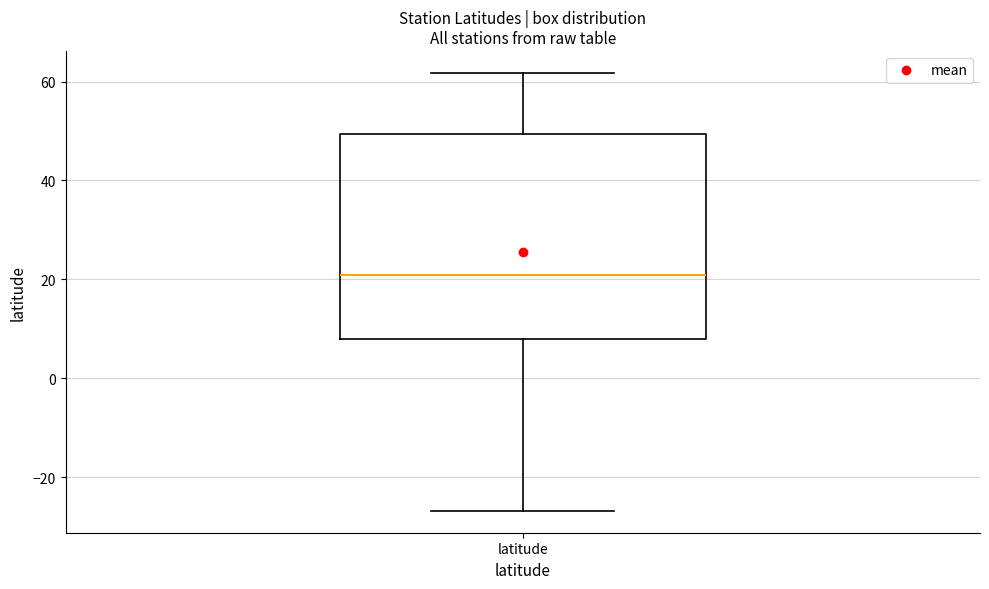

Read this box plot against the y-axis: the position of the median line, the range covered by the box, and the ends of both whiskers. The values are not printed on the chart, so give them approximately, as read against the axis.

median 20, box 8 to 50, whiskers -26 to 62